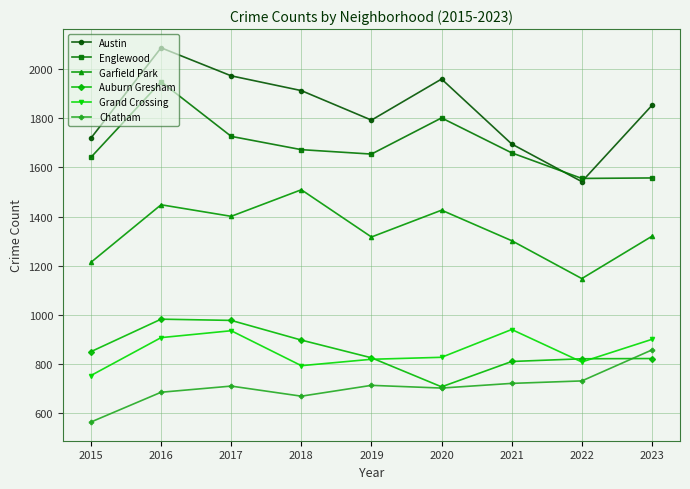

What is the difference between the Austin values at 2017 and 2020?

13